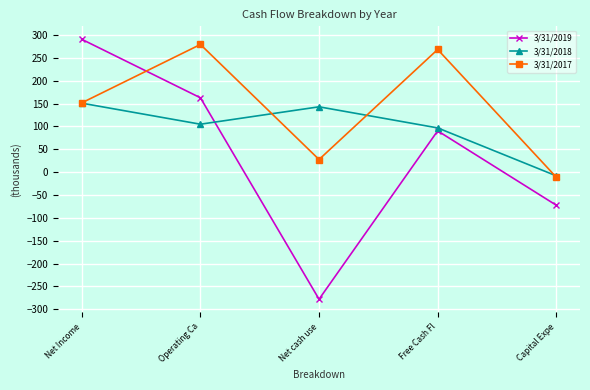

Does the chart display data point markers on the line(s)?

Yes